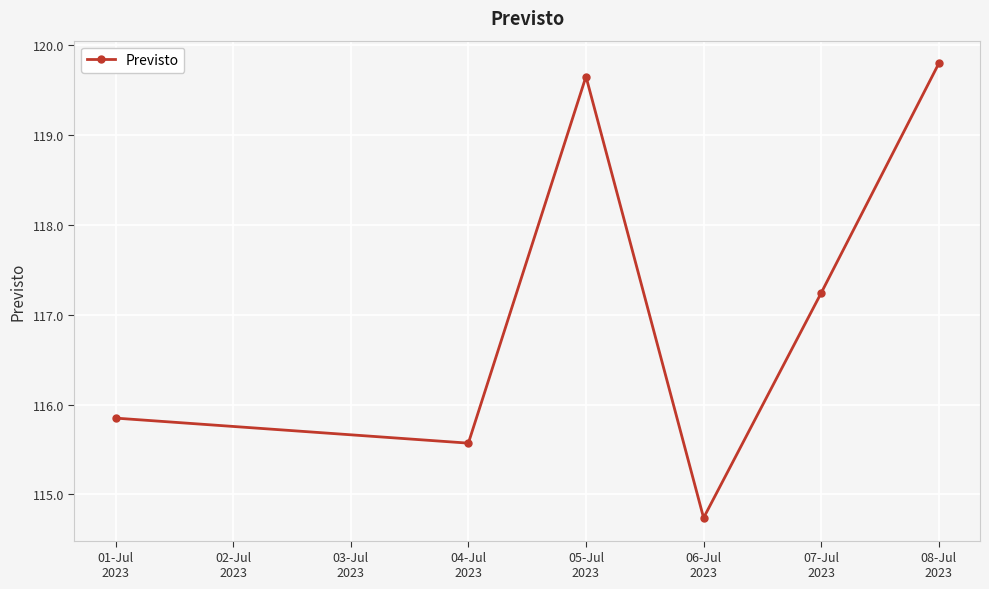

What is the value of the 3rd point from the left?

119.7